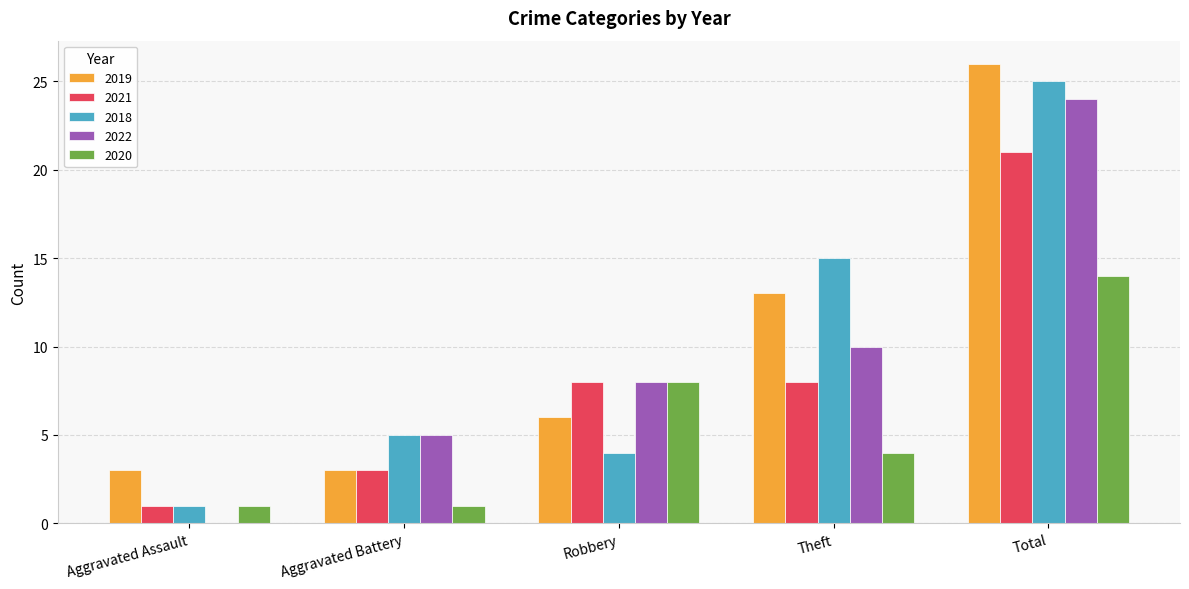

Reading left to right, transcribe all the data shown in this chart.

2019: Aggravated Assault=3	Aggravated Battery=3	Robbery=6	Theft=13	Total=26
2021: Aggravated Assault=1	Aggravated Battery=3	Robbery=8	Theft=8	Total=21
2018: Aggravated Assault=1	Aggravated Battery=5	Robbery=4	Theft=15	Total=25
2022: Aggravated Assault=0	Aggravated Battery=5	Robbery=8	Theft=10	Total=24
2020: Aggravated Assault=1	Aggravated Battery=1	Robbery=8	Theft=4	Total=14